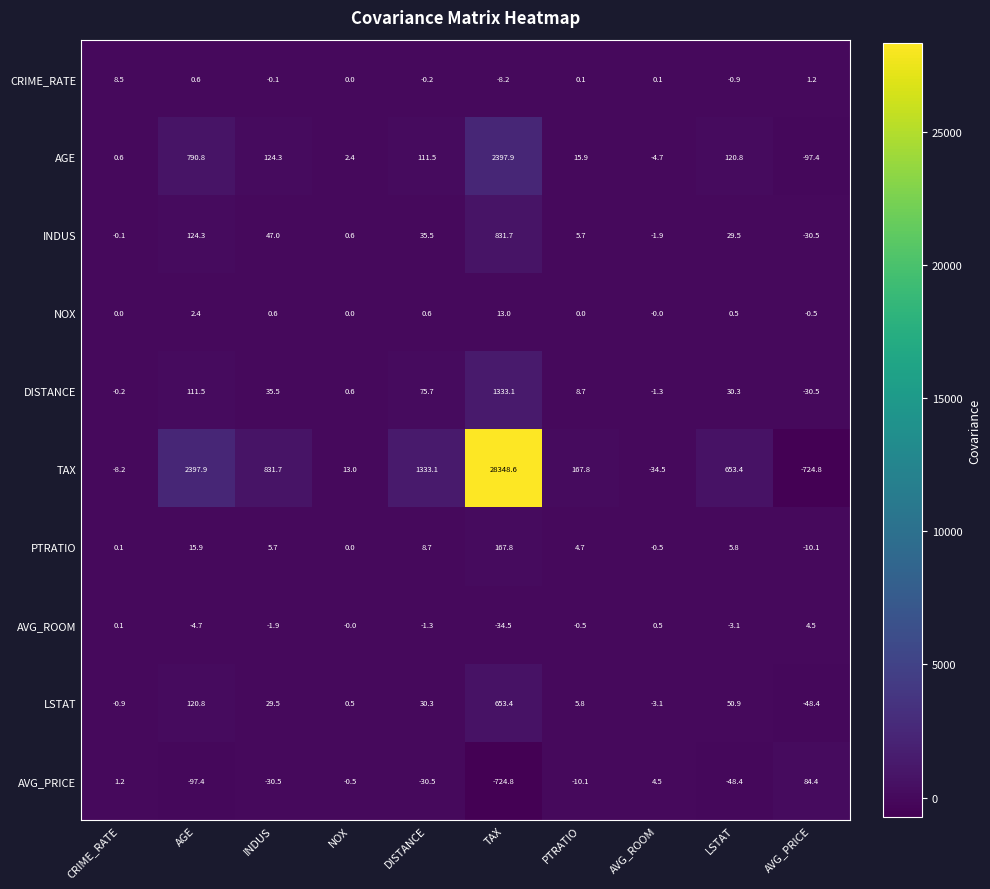

How many negative values does the NOX series have?

1